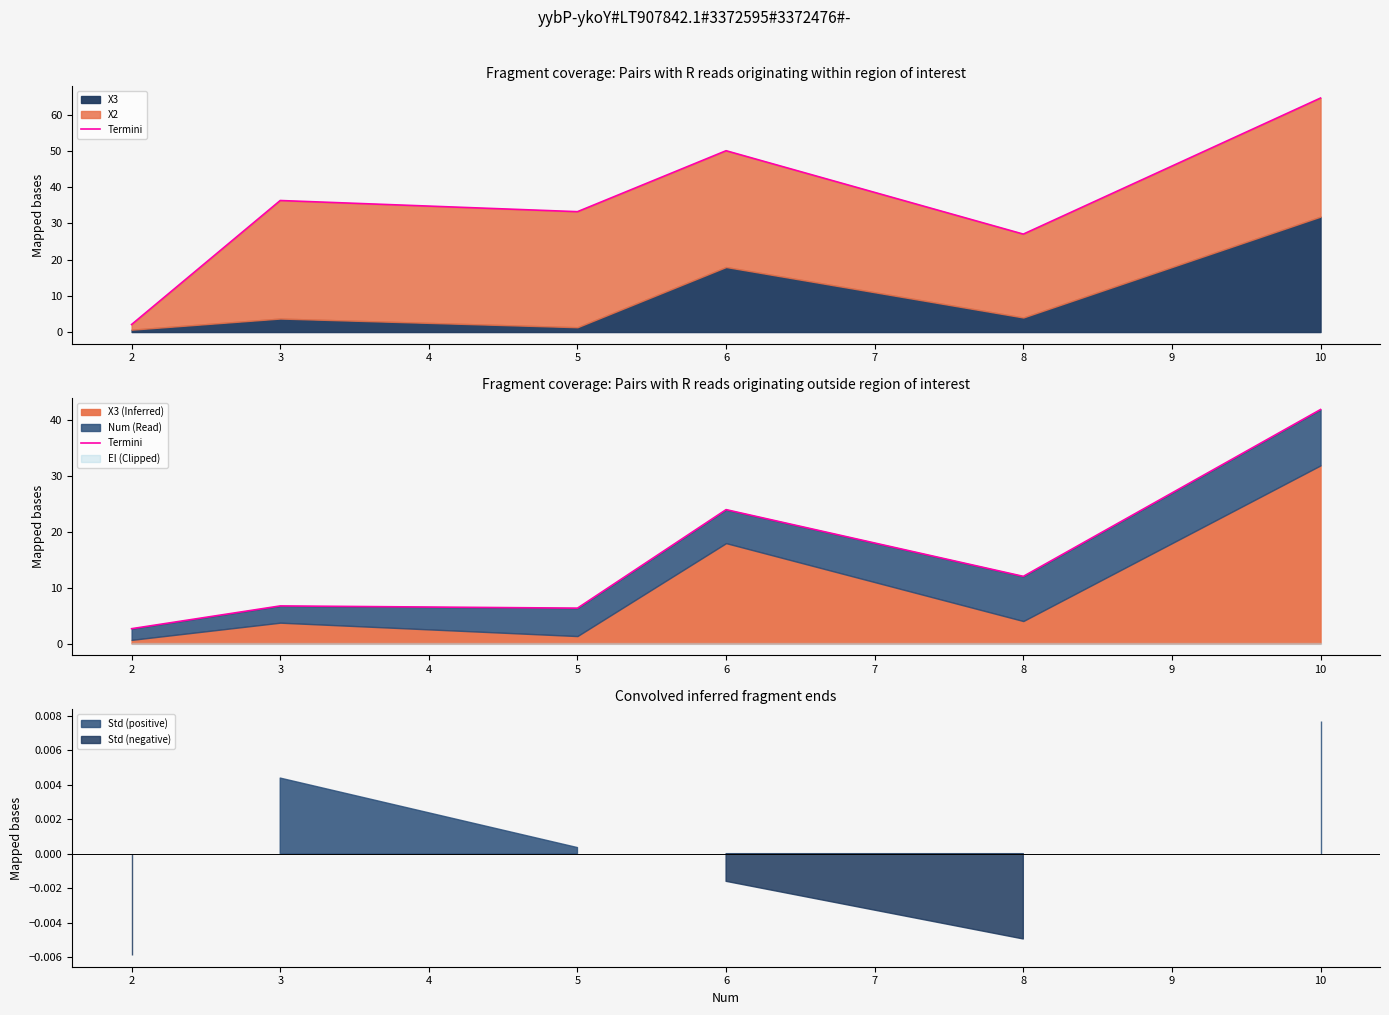

What is the difference between the maximum and second lowest values?

35.6